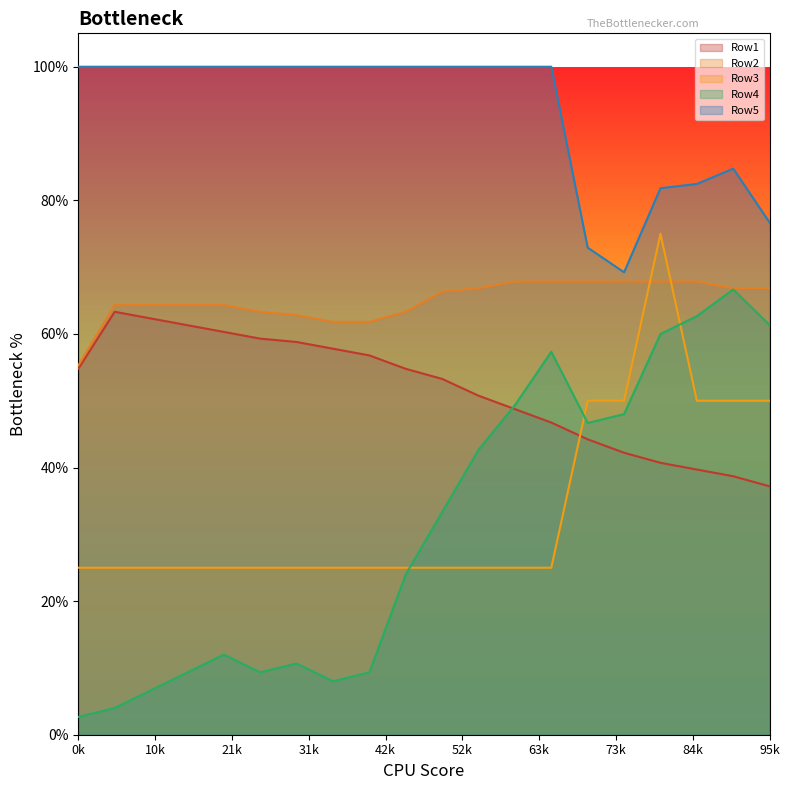

Does the chart display data point markers on the line(s)?

No